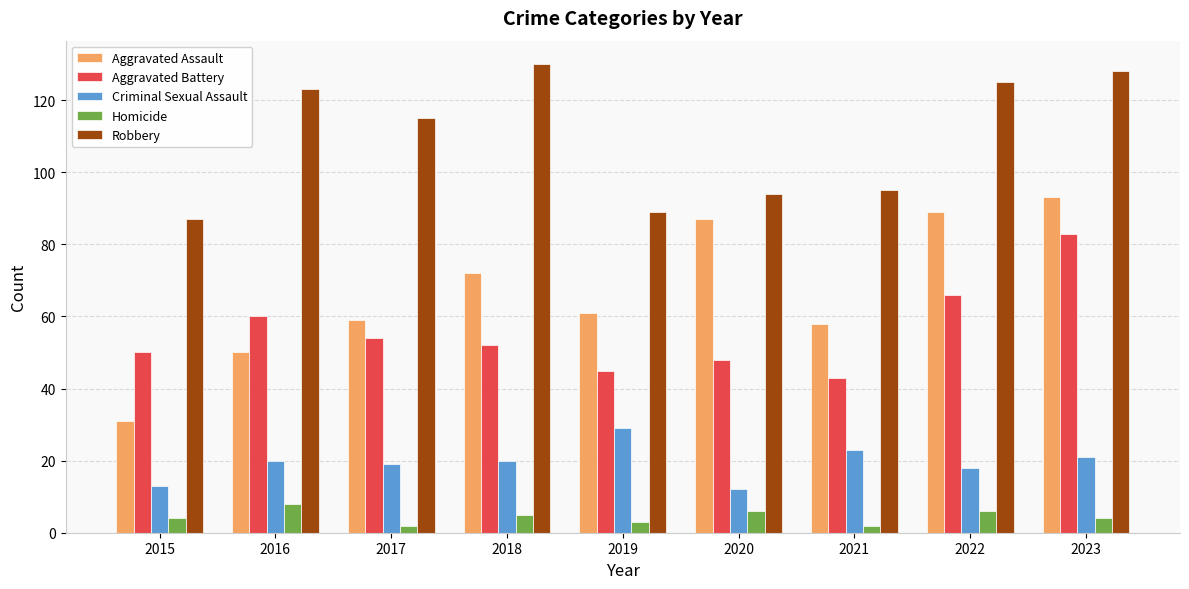

At which label does Aggravated Battery first exceed 52?

2016